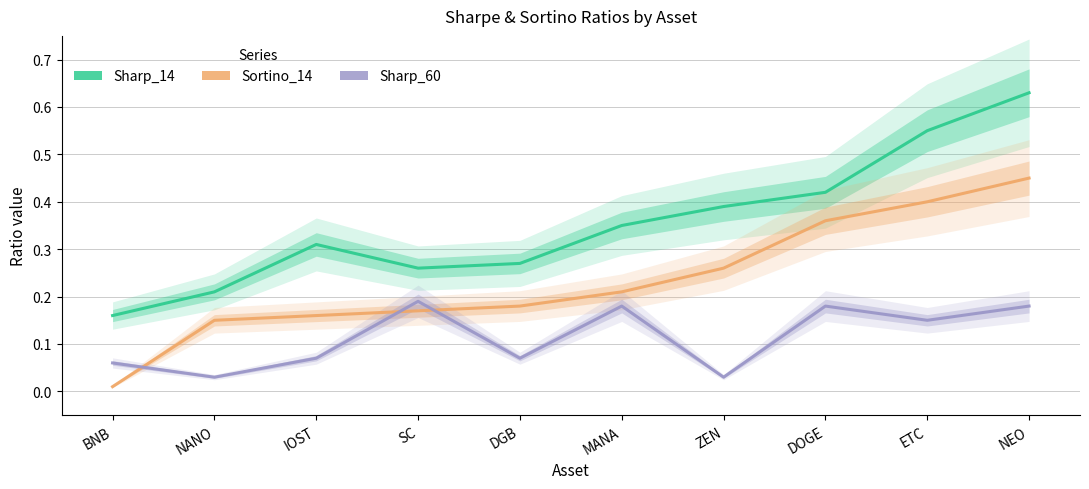

Which category has the lowest value across all series?

BNB